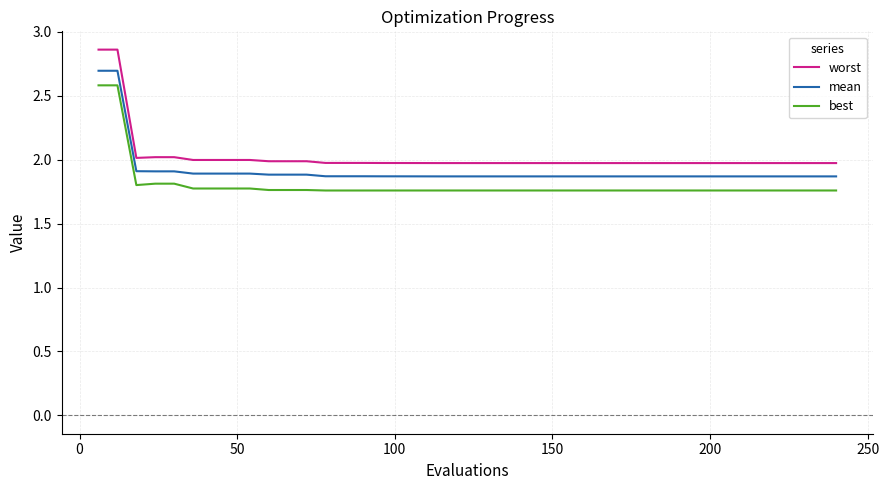

Which series has the widest spread of values?

worst